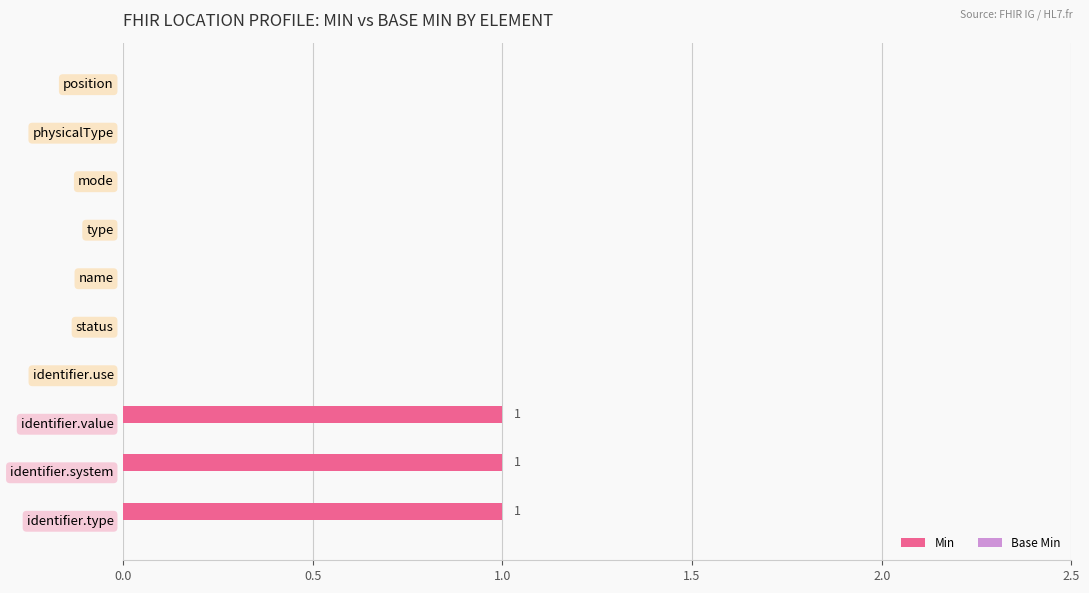

Reading bottom to top, extract all data points from this chart.

identifier.type=1	identifier.system=1	identifier.value=1	identifier.use=0	status=0	name=0	type=0	mode=0	physicalType=0	position=0